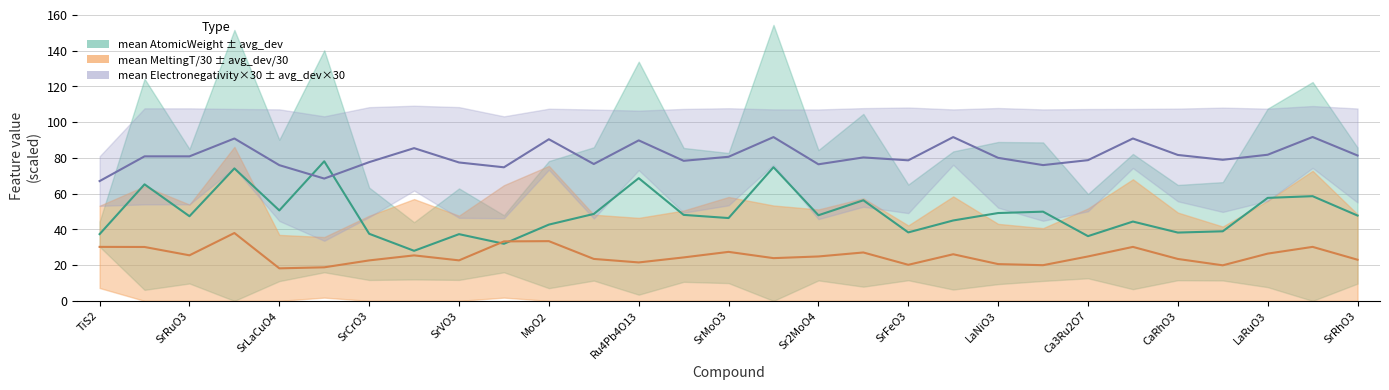

True or false: MagpieData mean MeltingT and MagpieData mean Electronegativity intersect in this chart.

False